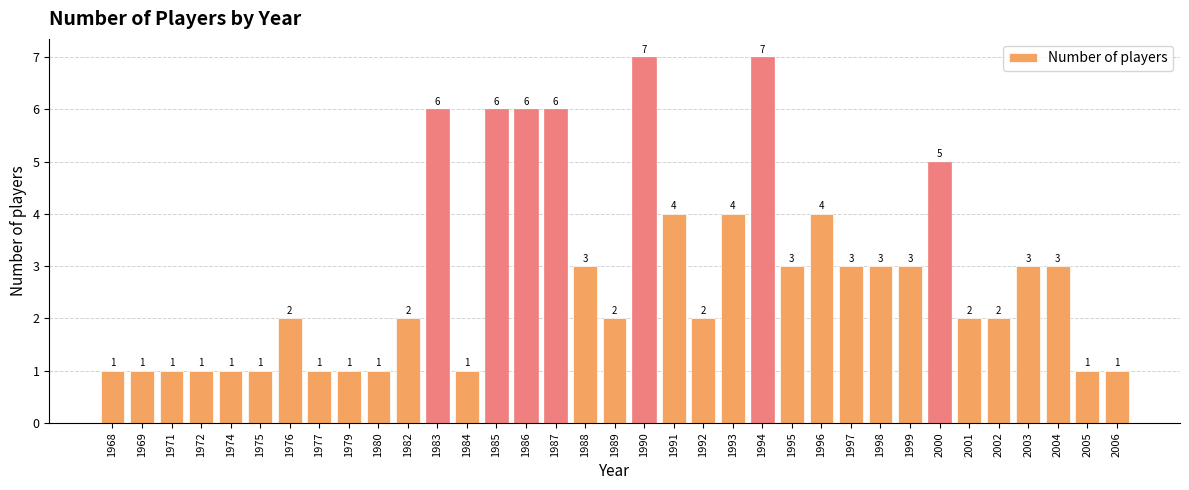

Reading left to right, transcribe all the data shown in this chart.

1	1	1	1	1	1	2	1	1	1	2	6	1	6	6	6	3	2	7	4	2	4	7	3	4	3	3	3	5	2	2	3	3	1	1